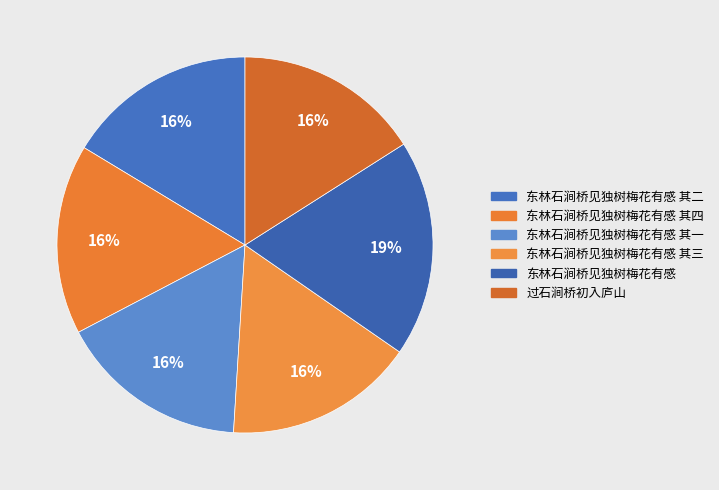

How many segments does this pie chart have?

6